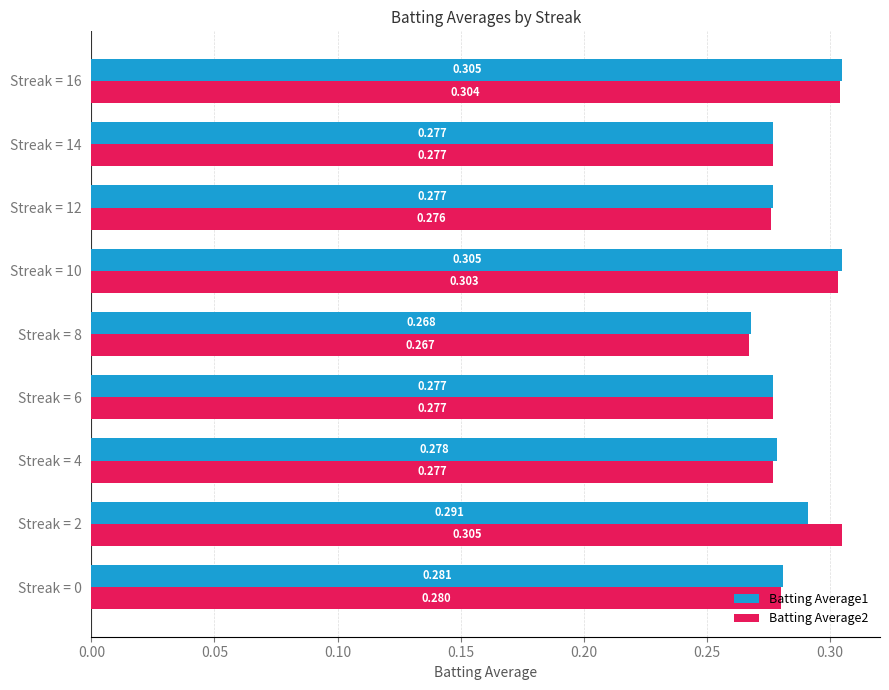

Is the value of Batting Average1 at Streak = 8 greater than the value of Batting Average2 at Streak = 0?

No